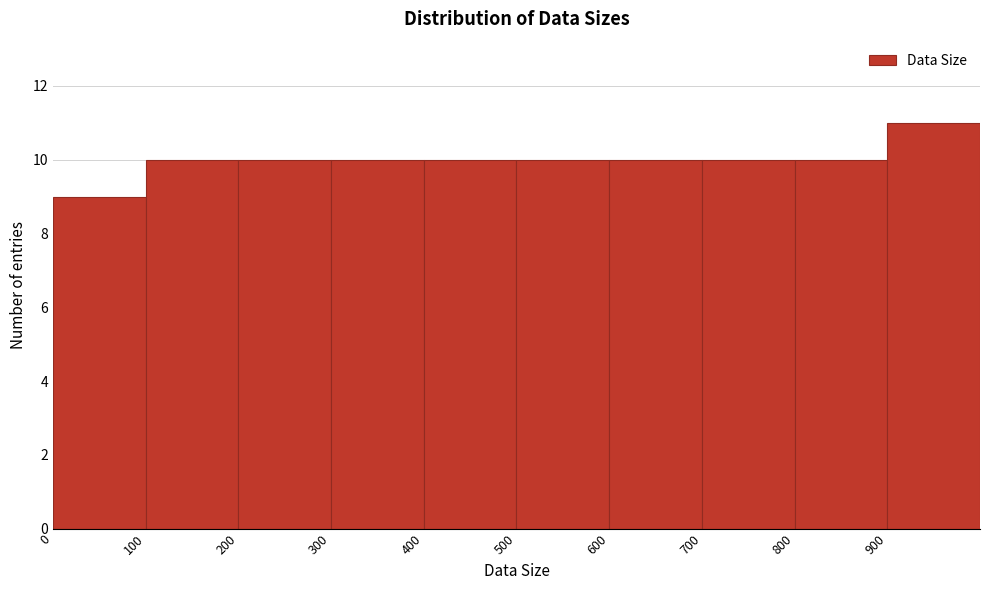

Reading left to right, list every bar in this chart as the range it spans on the x-axis followed by its height. The values are not printed on the chart, so give them approximately, as read against the axis.

0 to 100: 9
100 to 200: 10
200 to 300: 10
300 to 400: 10
400 to 500: 10
500 to 600: 10
600 to 700: 10
700 to 800: 10
800 to 900: 10
900 to 1000: 11